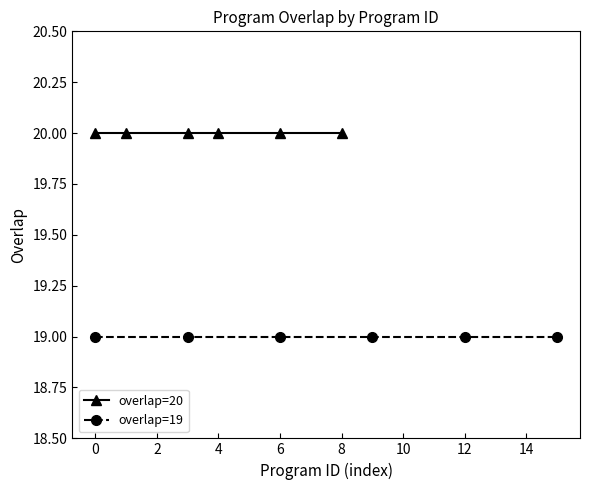

Which series has the largest total across all categories?

overlap=20